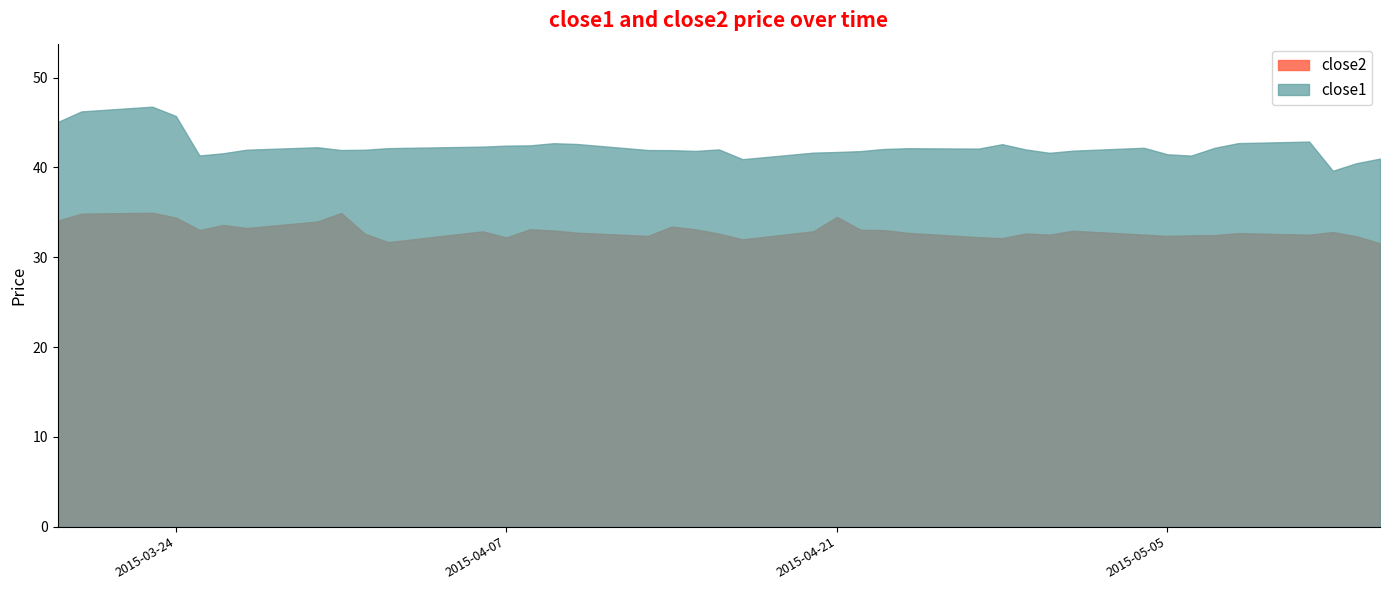

Rank the series by their maximum value, from highest to lowest.

close1, close2